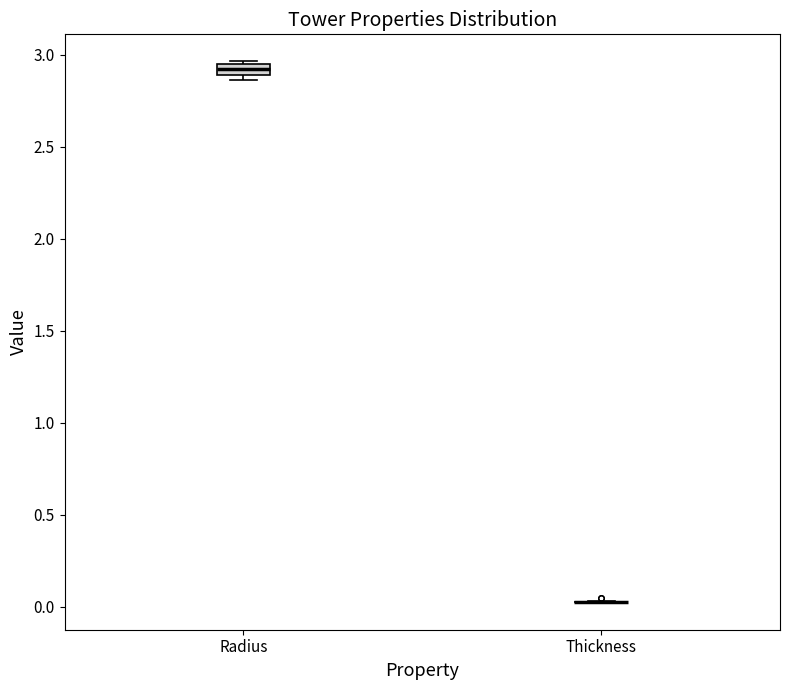

Where is the upper edge of the box for Radius on the y-axis? The values are not printed on the chart, so give them approximately, as read against the axis.

2.95